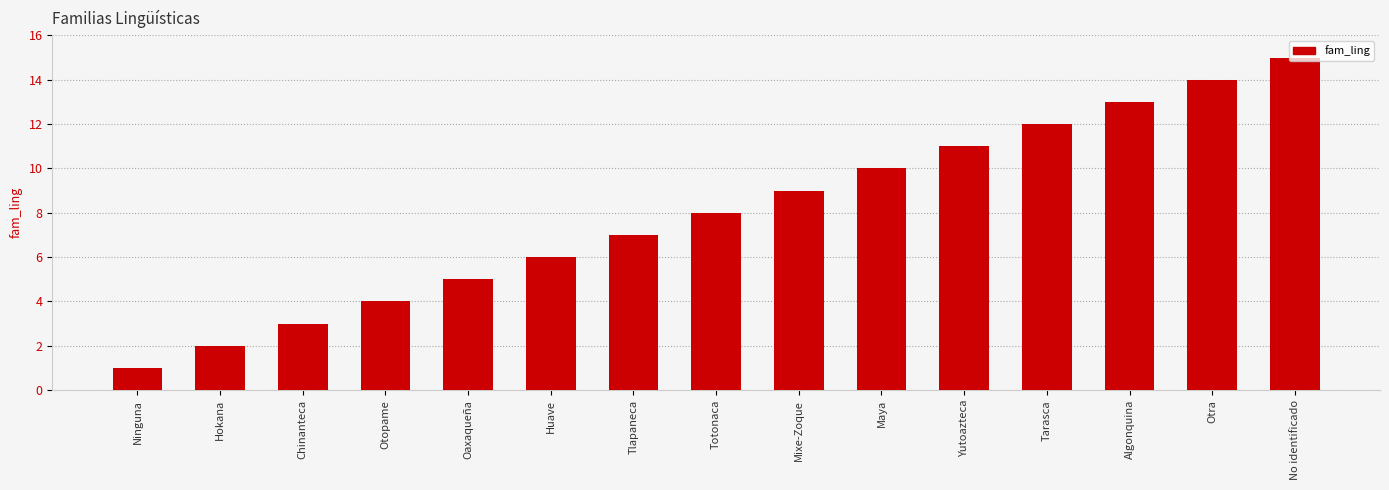

What is the average value?

8